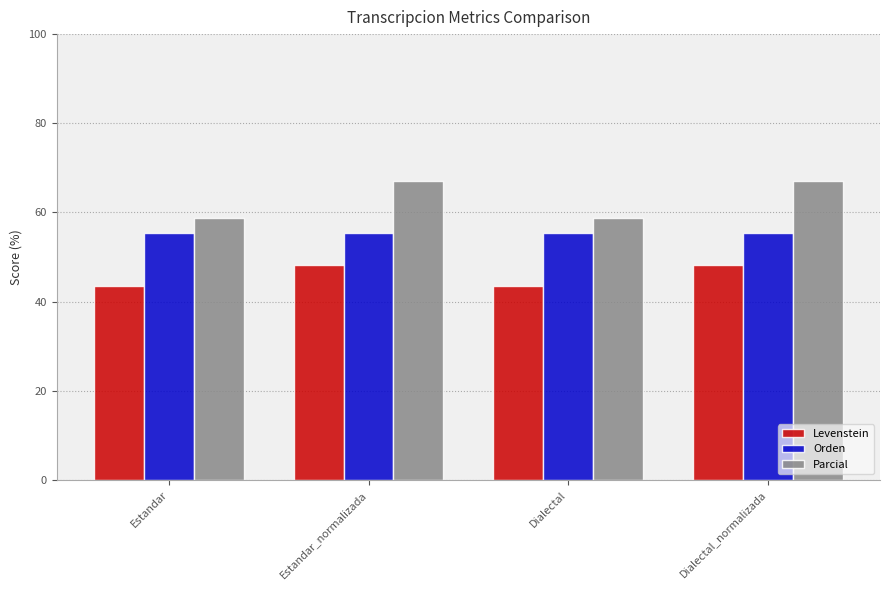

Which series has the largest total across all categories?

Parcial